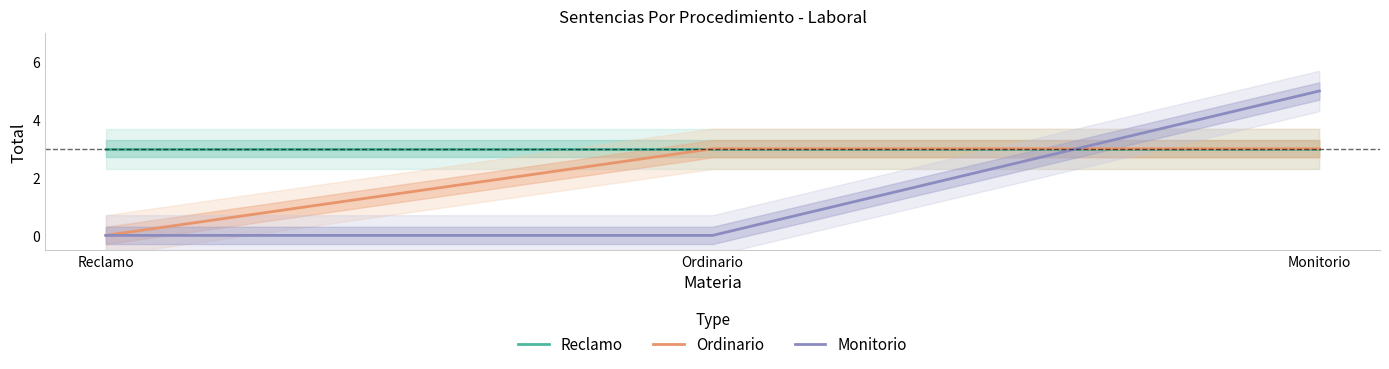

Read the Reclamo value at Monitorio.

3